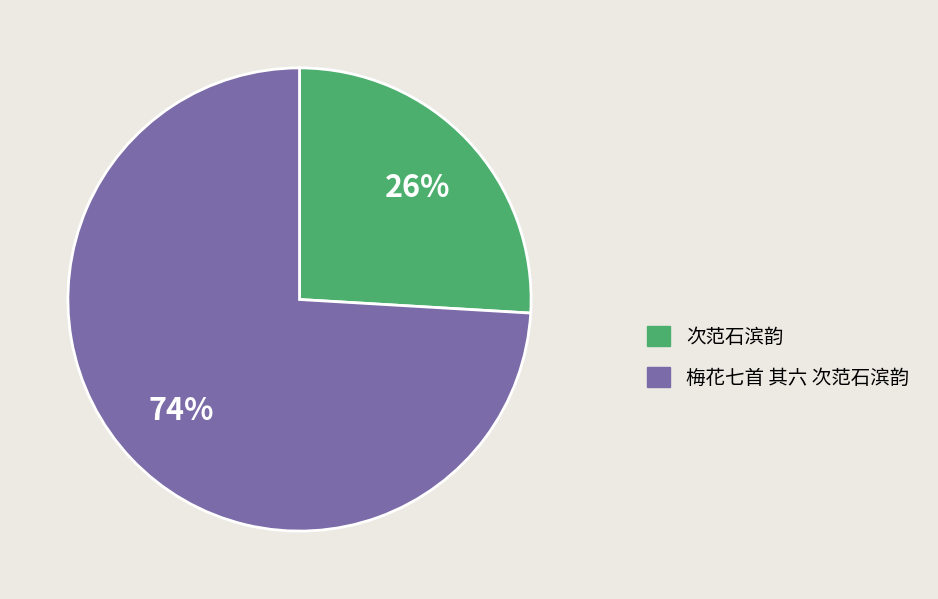

What is the ratio of the value at 次范石滨韵 to the value at 梅花七首 其六 次范石滨韵?

0.4